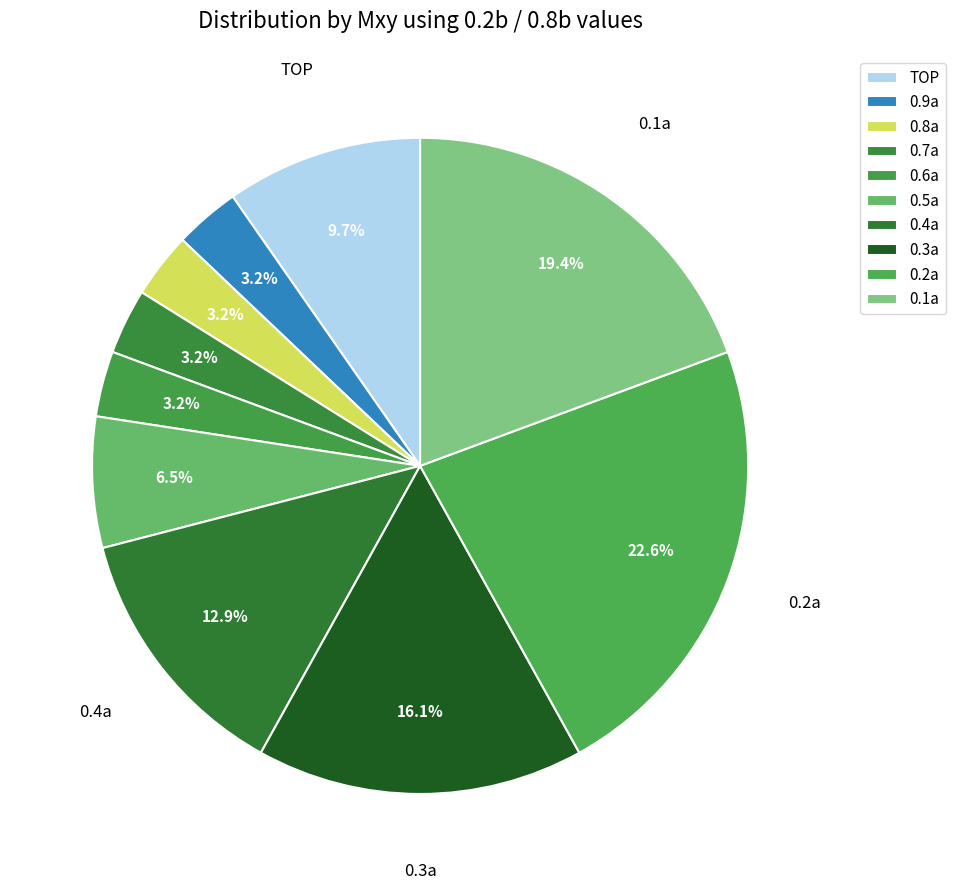

To the nearest percent, what is the combined percentage of 0.3a and 0.2a?

39%